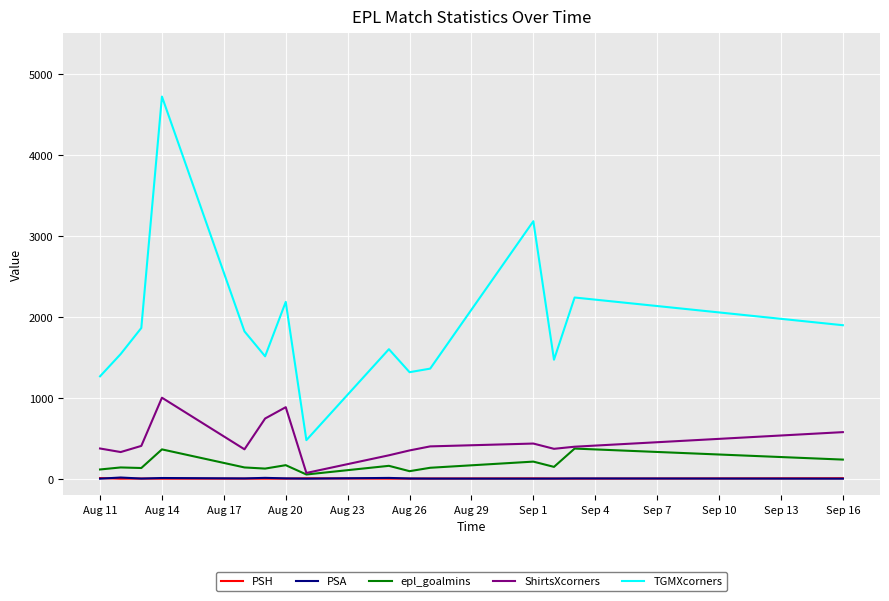

True or false: TGMXcorners and PSH intersect in this chart.

False